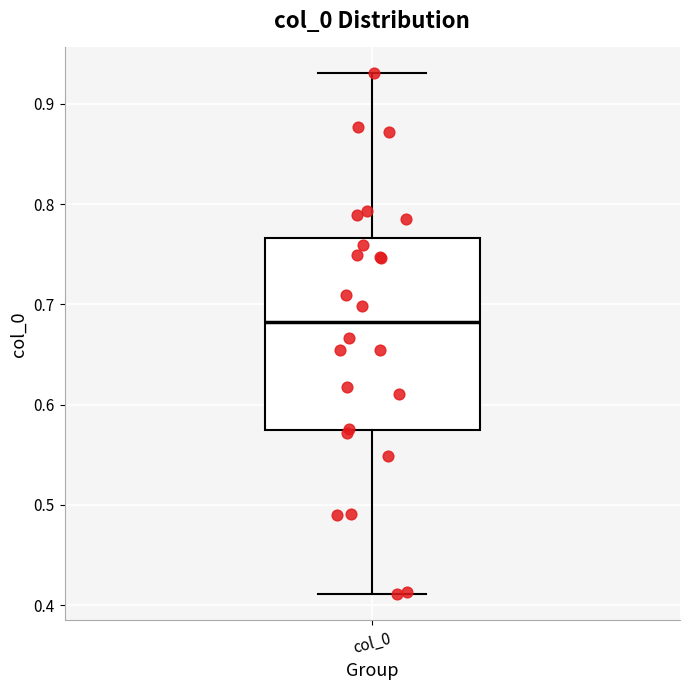

Where is the upper edge of the box for col_0 on the y-axis? The values are not printed on the chart, so give them approximately, as read against the axis.

0.77